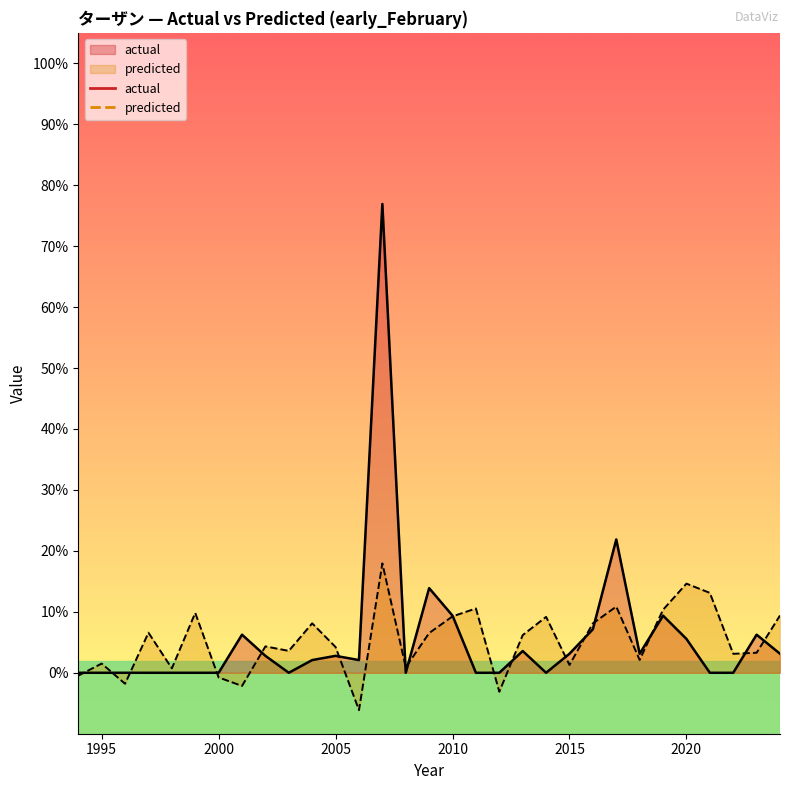

What is the total value across all series at 2010?

0.2